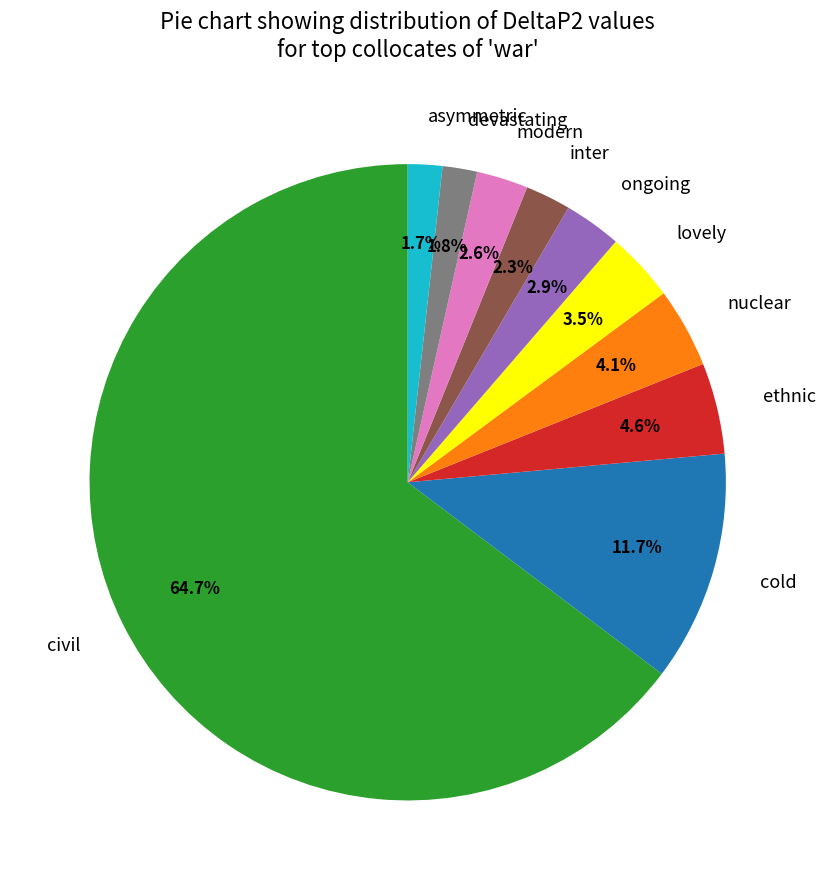

How many segments does this pie chart have?

10